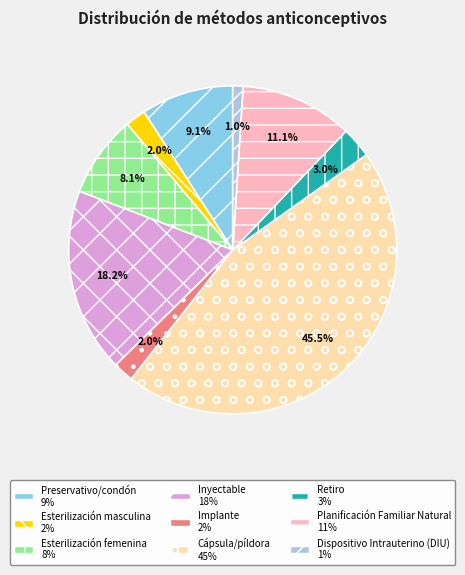

Count the number of slices in the pie.

9